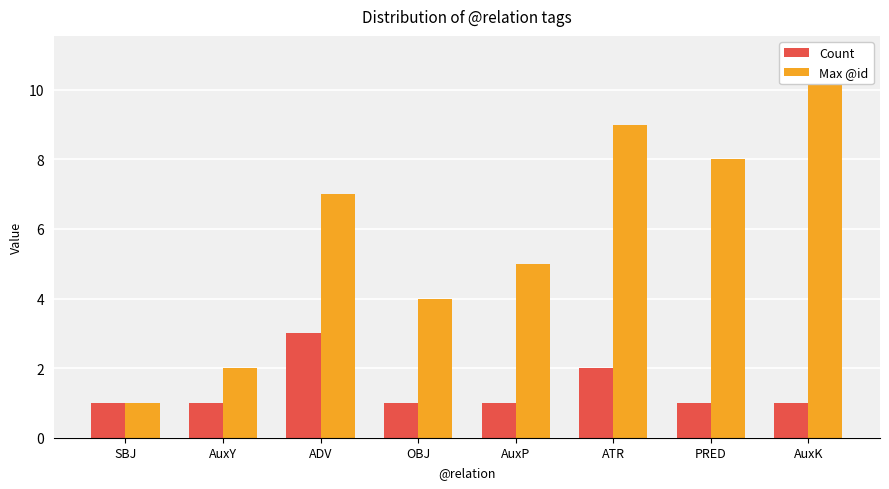

At which label does Max @id first exceed 7?

ATR